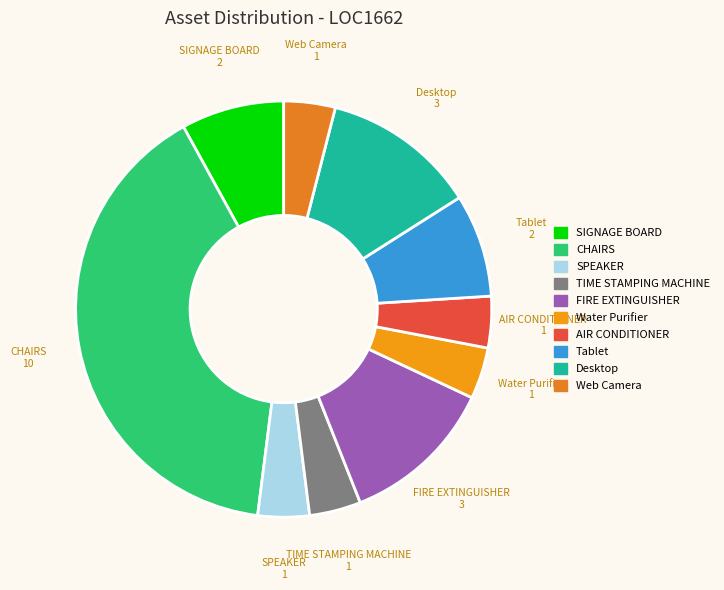

Count the number of slices in the pie.

10